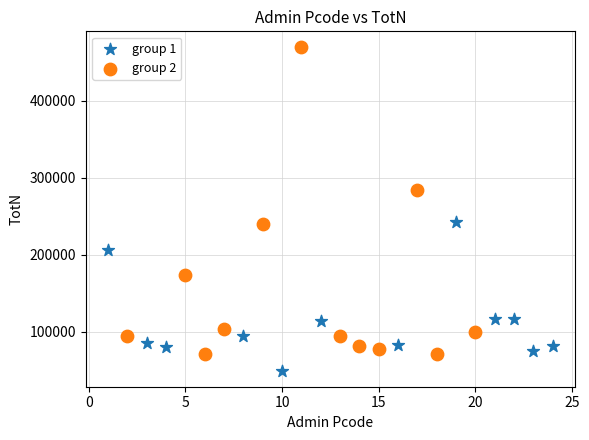

Which series contains the highest Y value?

group 2